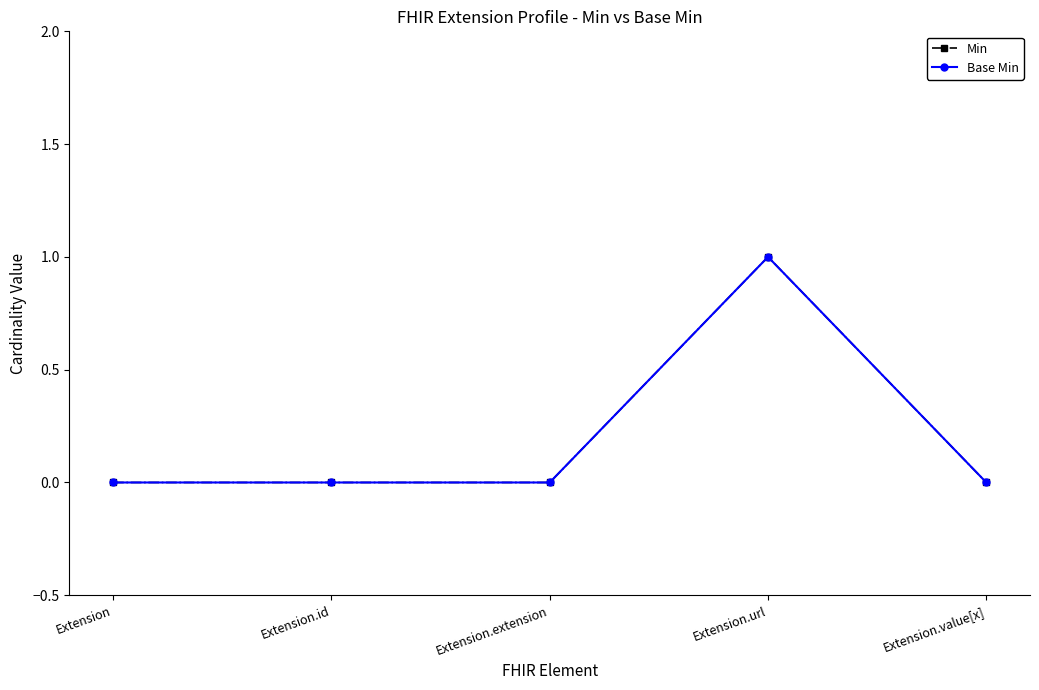

Reading left to right, transcribe all the data shown in this chart.

Min: Extension=0	Extension.id=0	Extension.extension=0	Extension.url=1	Extension.value[x]=0
Base Min: Extension=0	Extension.id=0	Extension.extension=0	Extension.url=1	Extension.value[x]=0